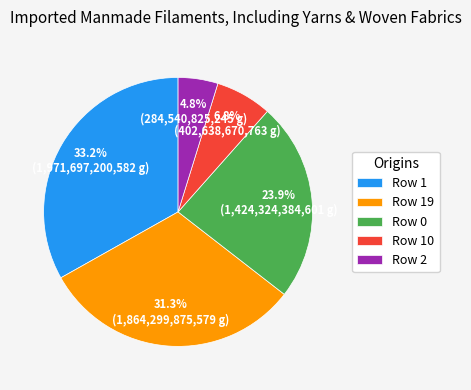

How many segments does this pie chart have?

5